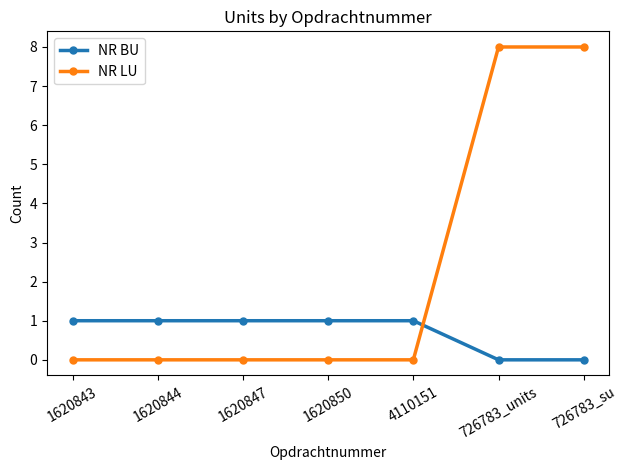

What is the maximum value shown in the chart?

8